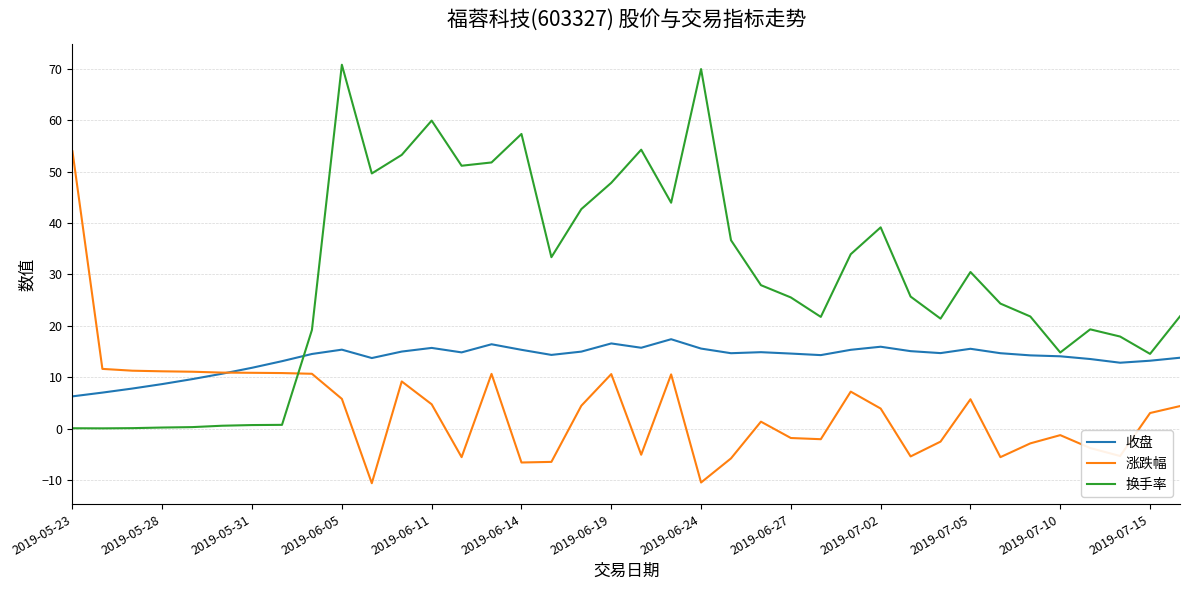

True or false: 收盘 has more than 1 points higher than both neighbors.

True